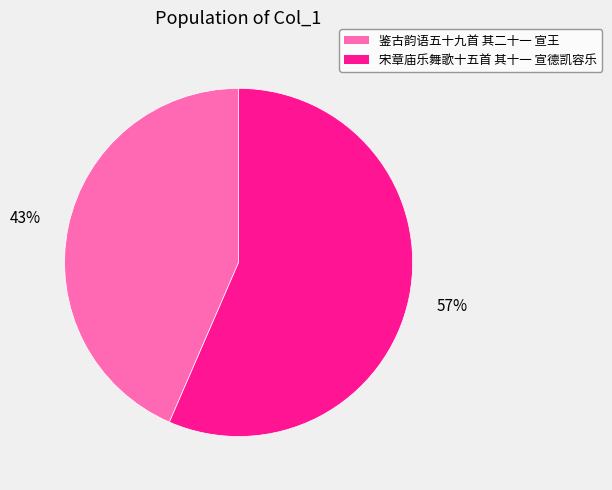

What is the smallest slice in the pie chart?

鉴古韵语五十九首 其二十一 宣王